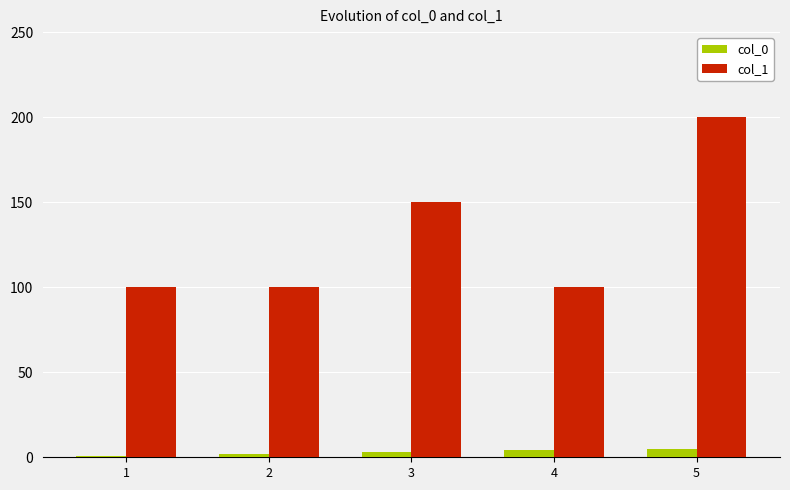

Which series has the largest range (max minus min)?

col_1